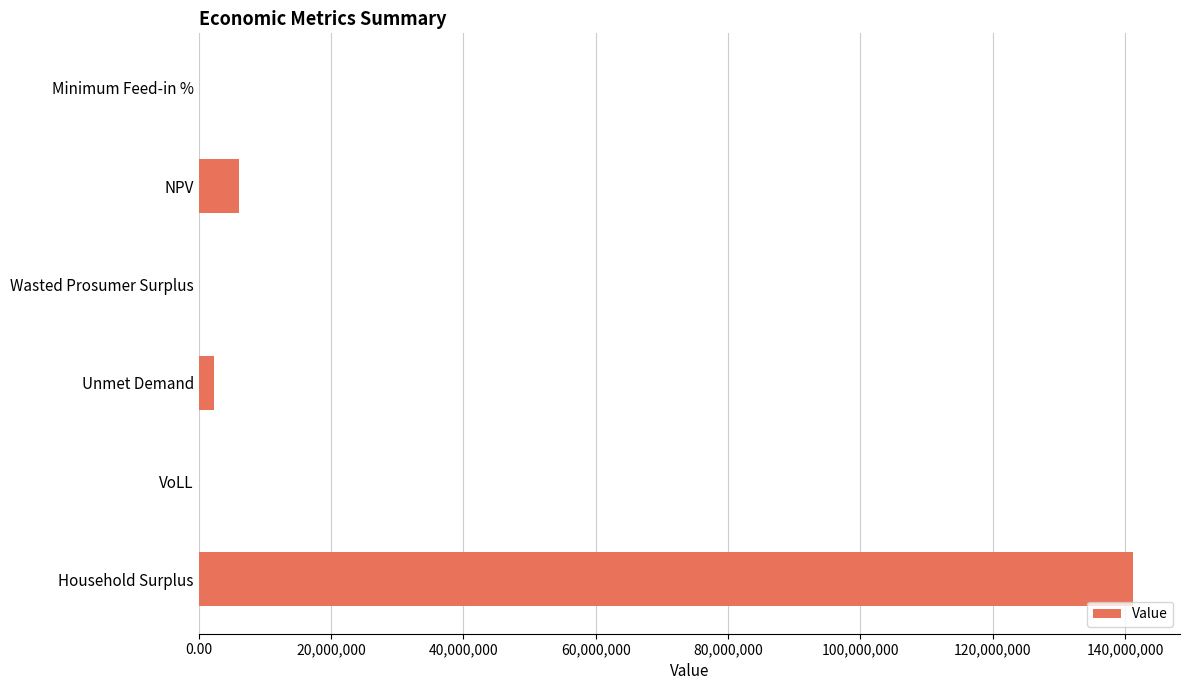

Which label corresponds to the largest value in the chart?

Household Surplus